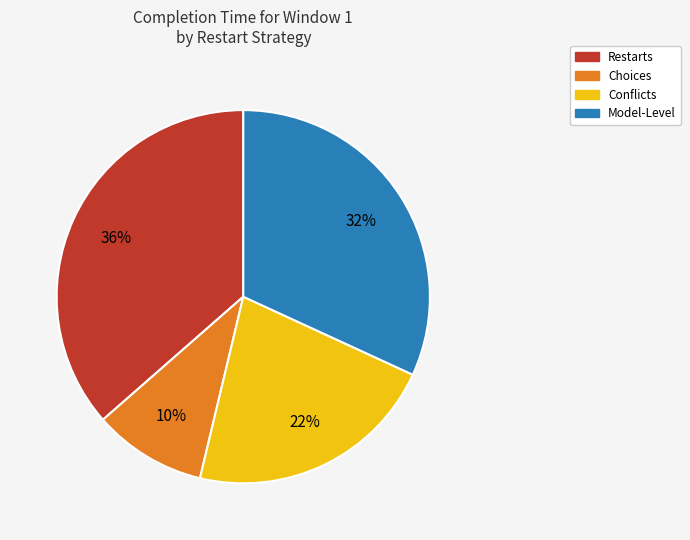

Is there a majority slice in this chart?

No